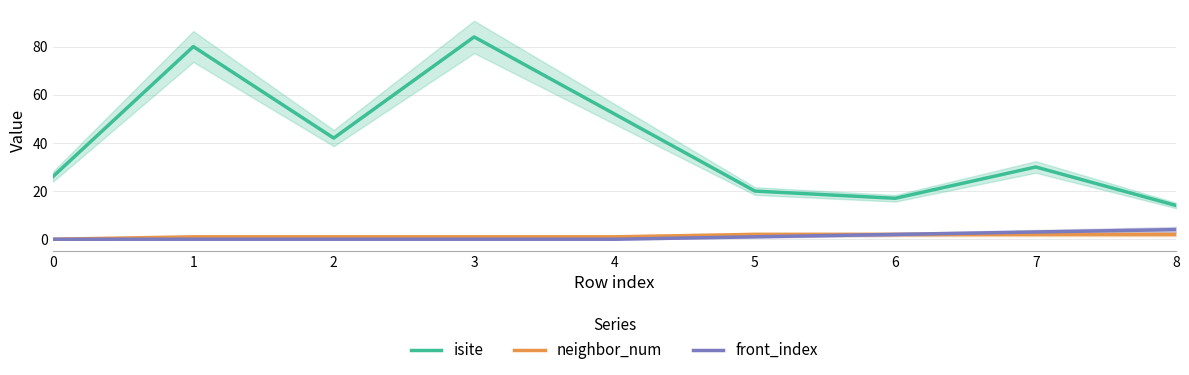

How many lines are shown in the chart?

3